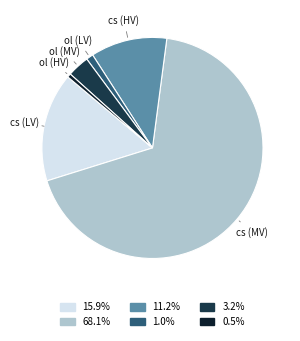

What is the ratio of the value at 11.2% to the value at 3.2%?

3.5